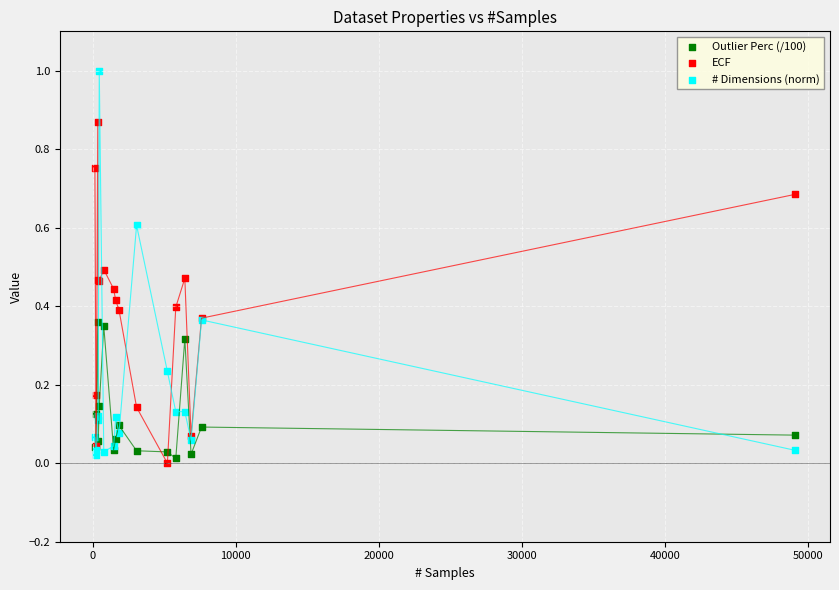

Which series has the largest Y range (max minus min)?

# Dimensions (norm)